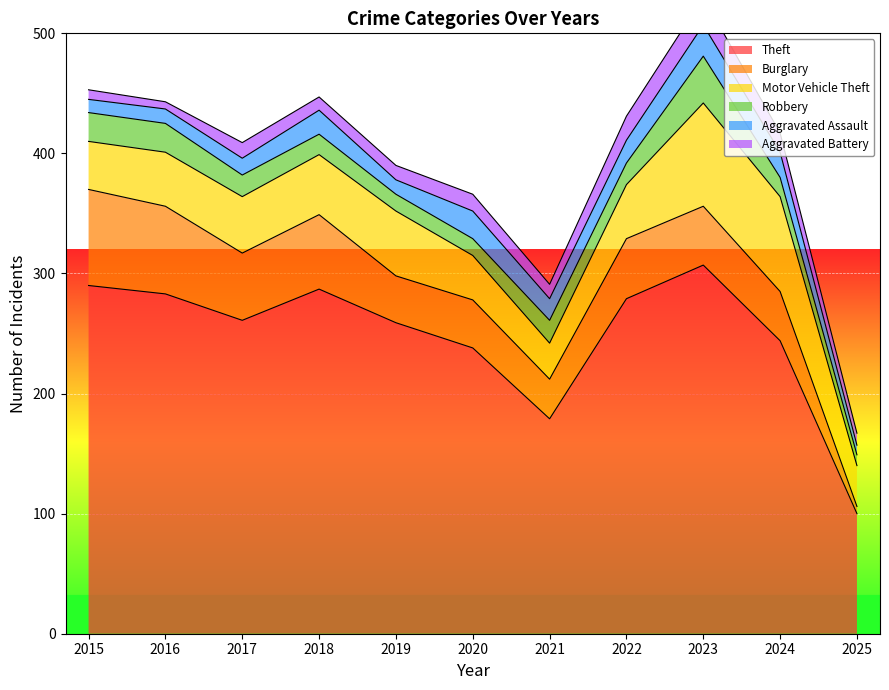

At how many categories does at least one series exceed 23?

11